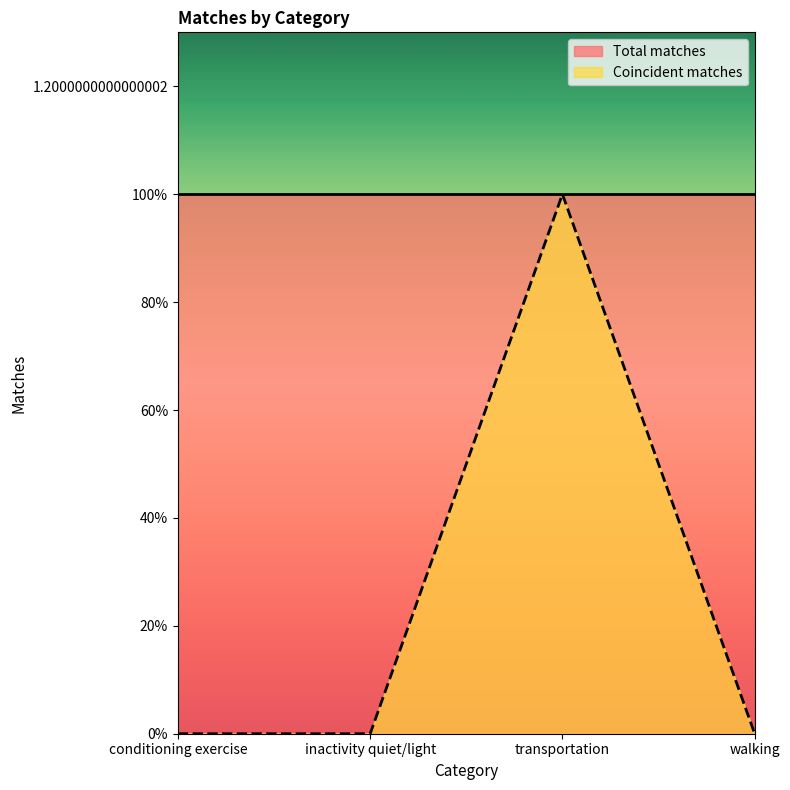

Reading left to right, extract all data points from this chart.

0	0	1	0